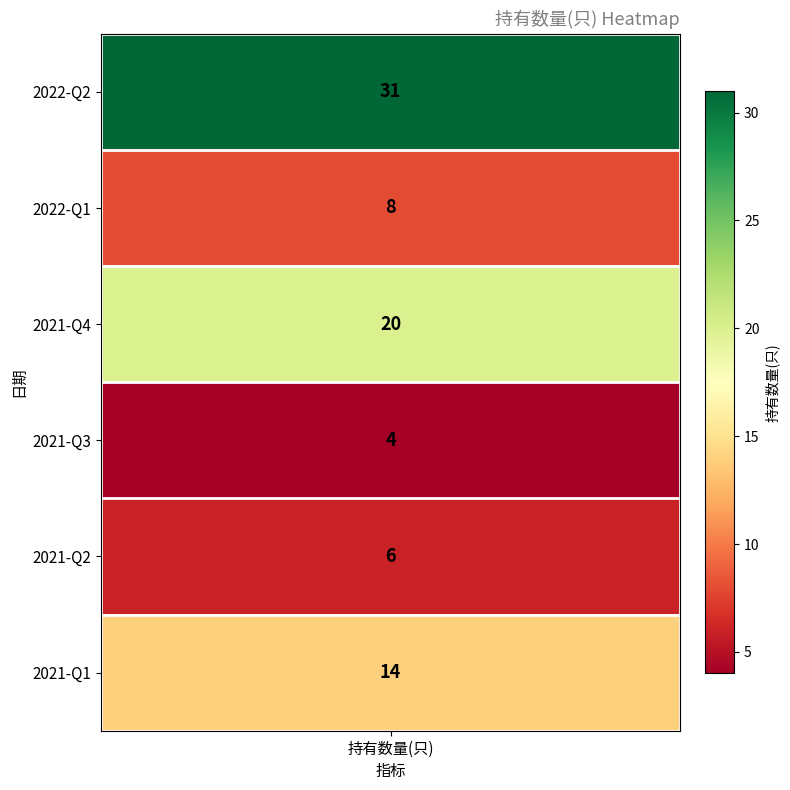

What is the average value?

14